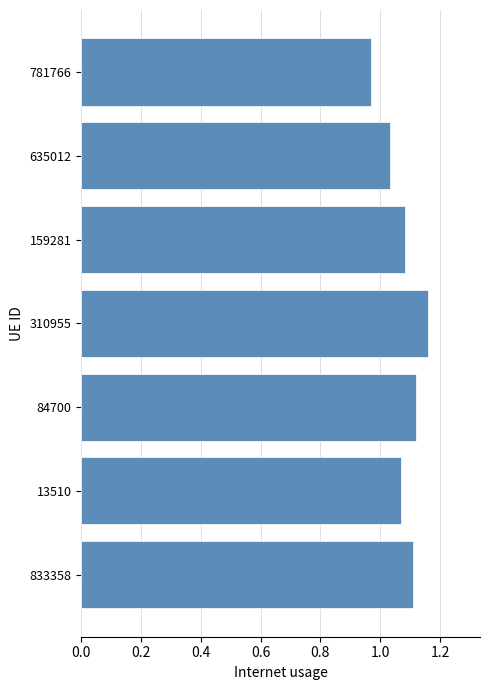

Between 84700 and 635012, which is larger?

84700